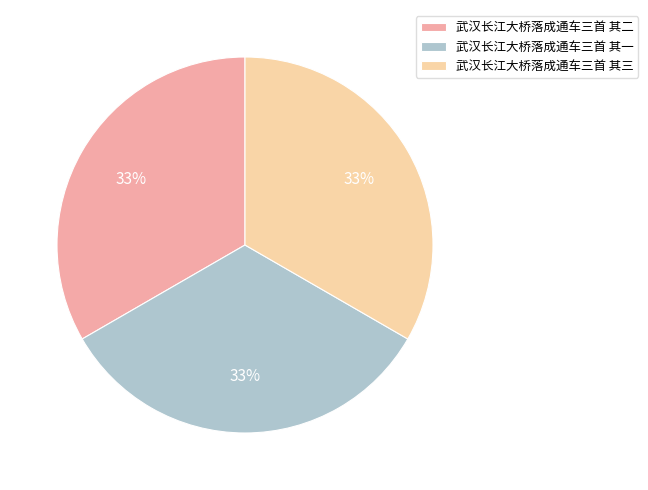

To the nearest percent, what portion does 武汉长江大桥落成通车三首 其三 represent?

33%